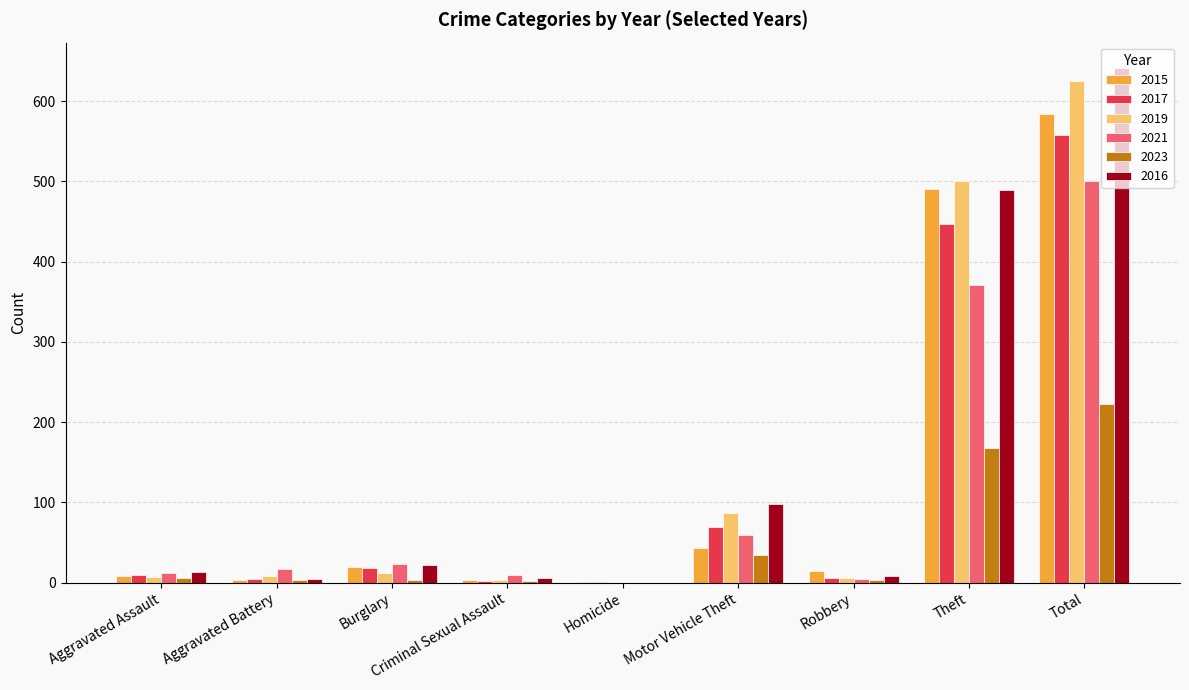

What is the sum of all 2016 values?

1282